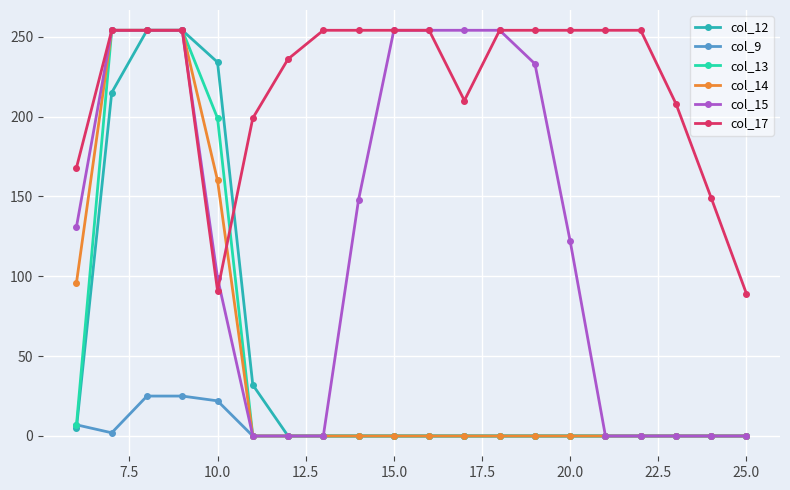

What is the maximum value for col_17?

254